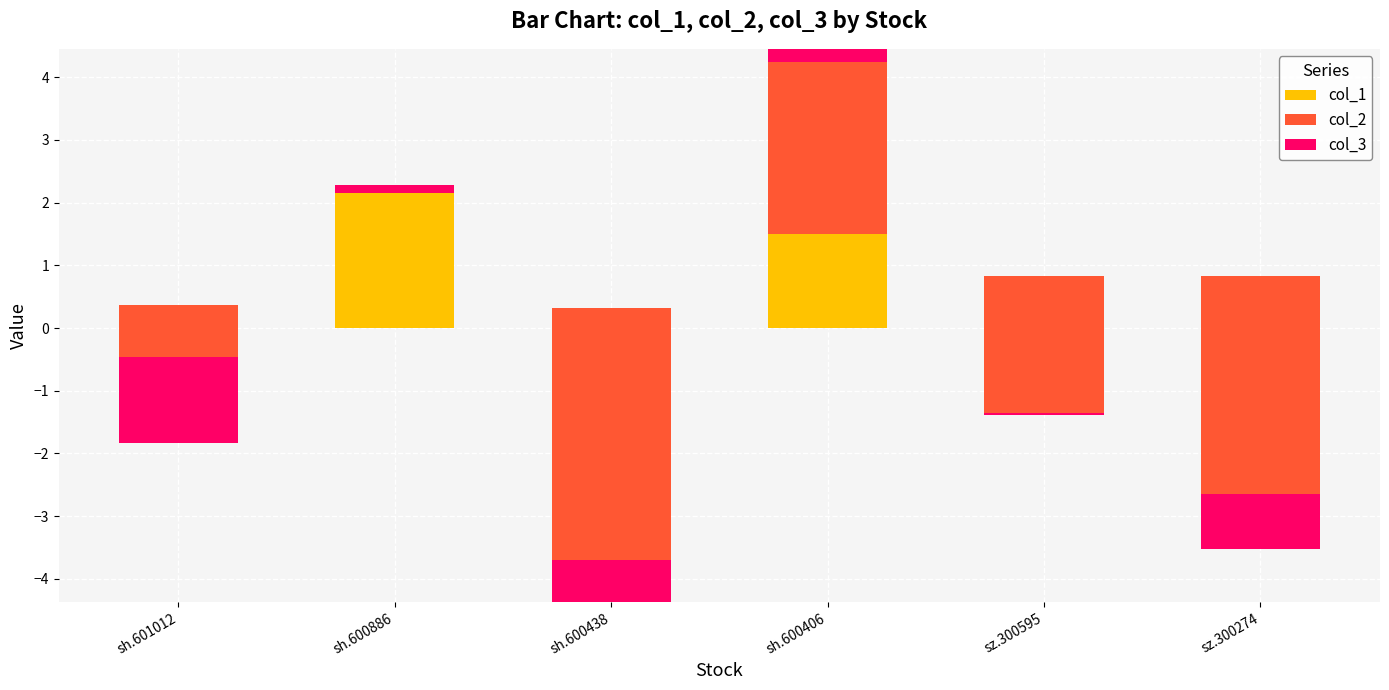

Which series has the largest total across all categories?

col_1